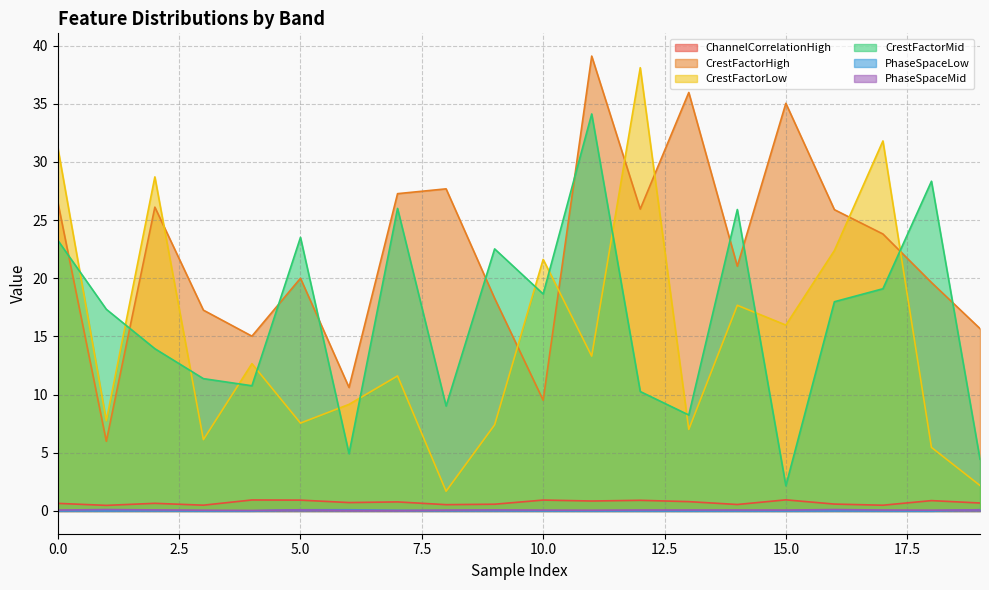

Rank the series at 0 from highest to lowest value.

CrestFactorLow, CrestFactorHigh, CrestFactorMid, ChannelCorrelationHigh, PhaseSpaceMid, PhaseSpaceLow